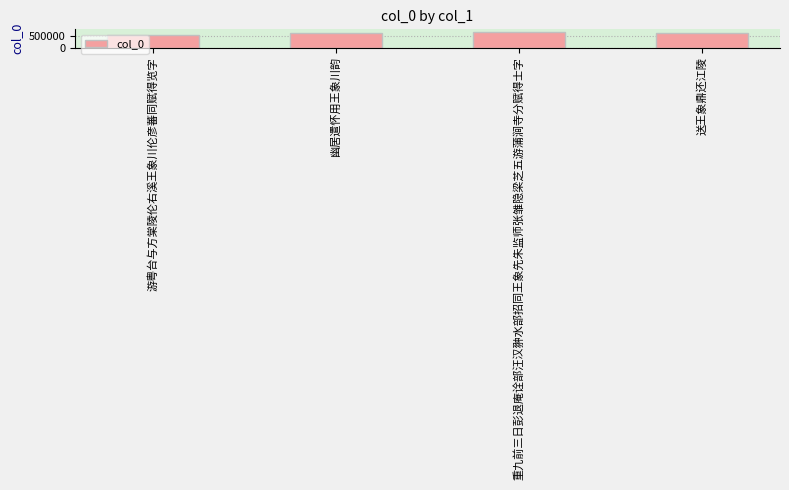

The chart shows a value of 284734 at 重九前三日彭退庵诠部汪汉翀水部招同王象先朱监师张雏隐梁芝五游蒲涧寺分赋得士字. True or false?

False